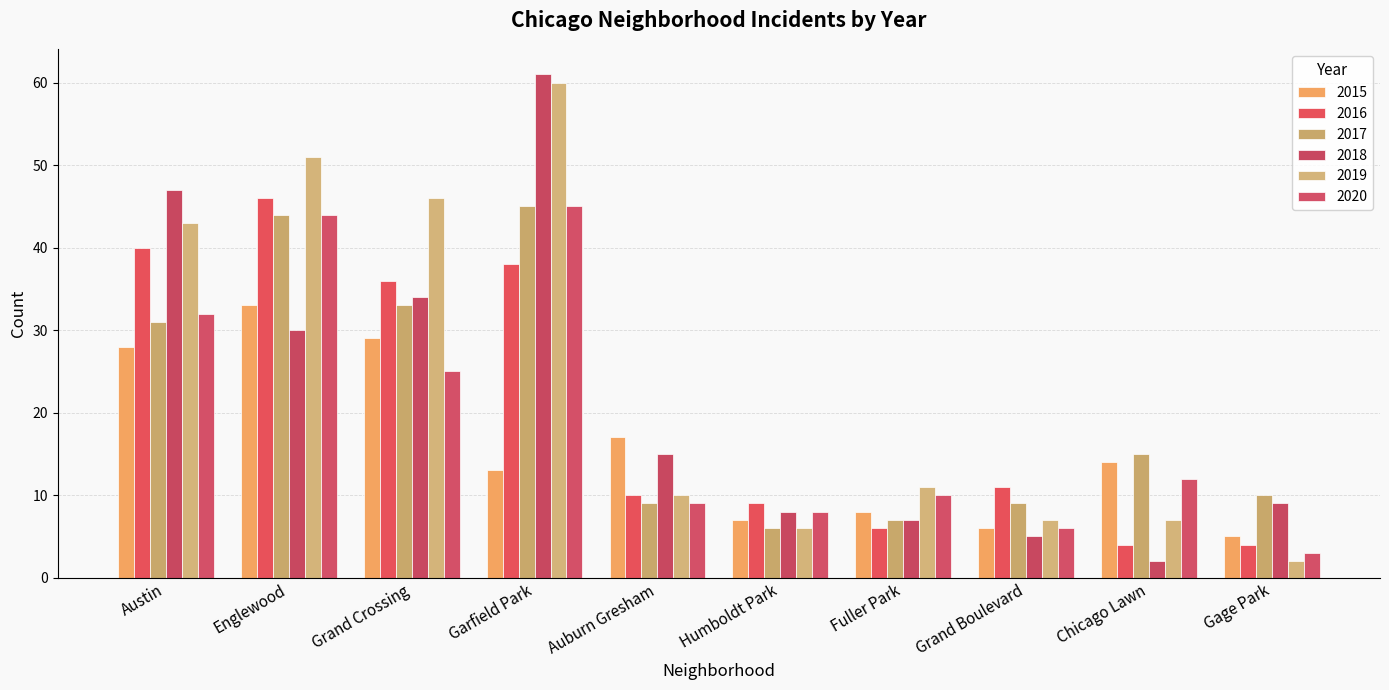

What is the label of the 7th bar from the right?

Garfield Park